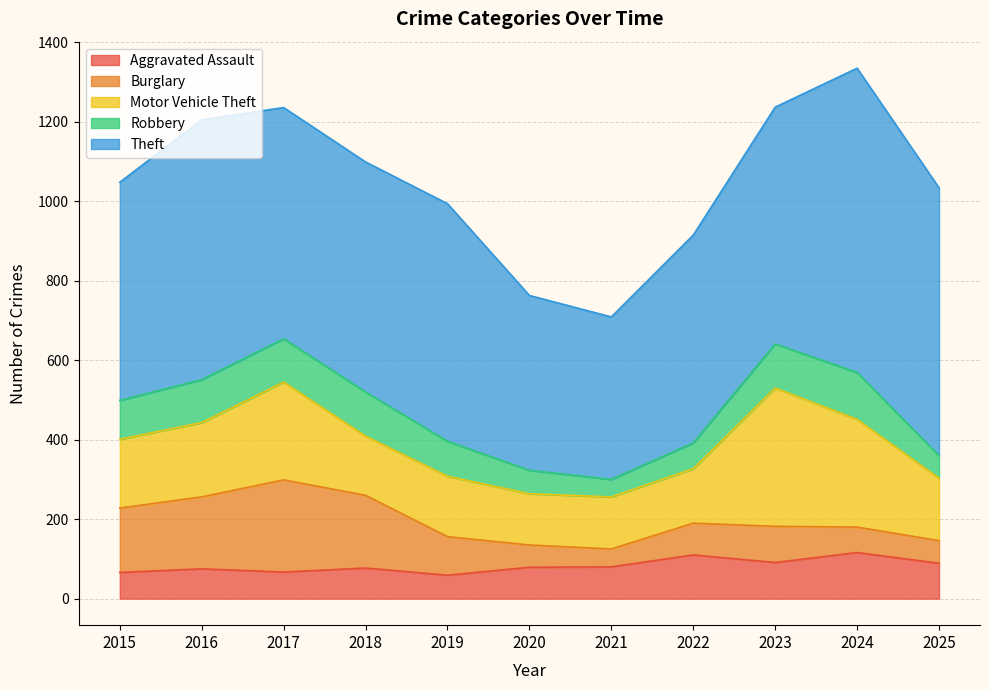

Which has a higher value, 2019 or 2021?

2021